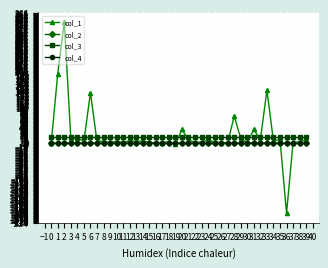

True or false: col_1 and col_4 cross at least once.

True